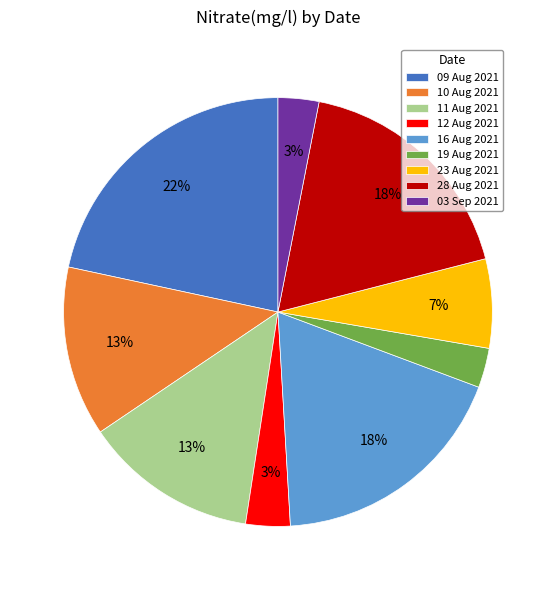

What is the largest slice in the pie chart?

09 Aug 2021